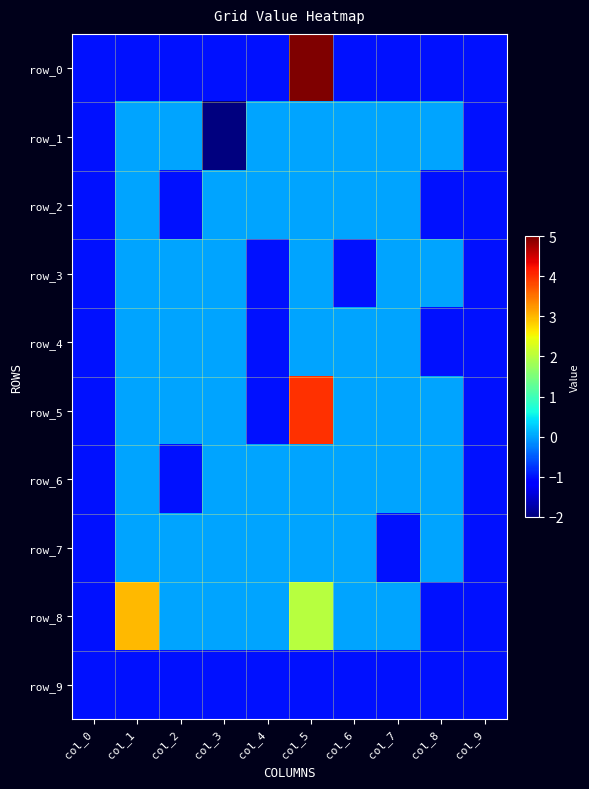

Between col_8 and col_4, which is larger?

col_8